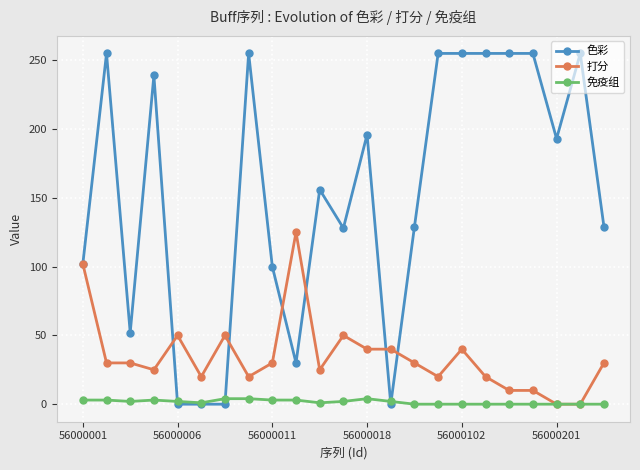

How many values in the 打分 series are below 30?

10